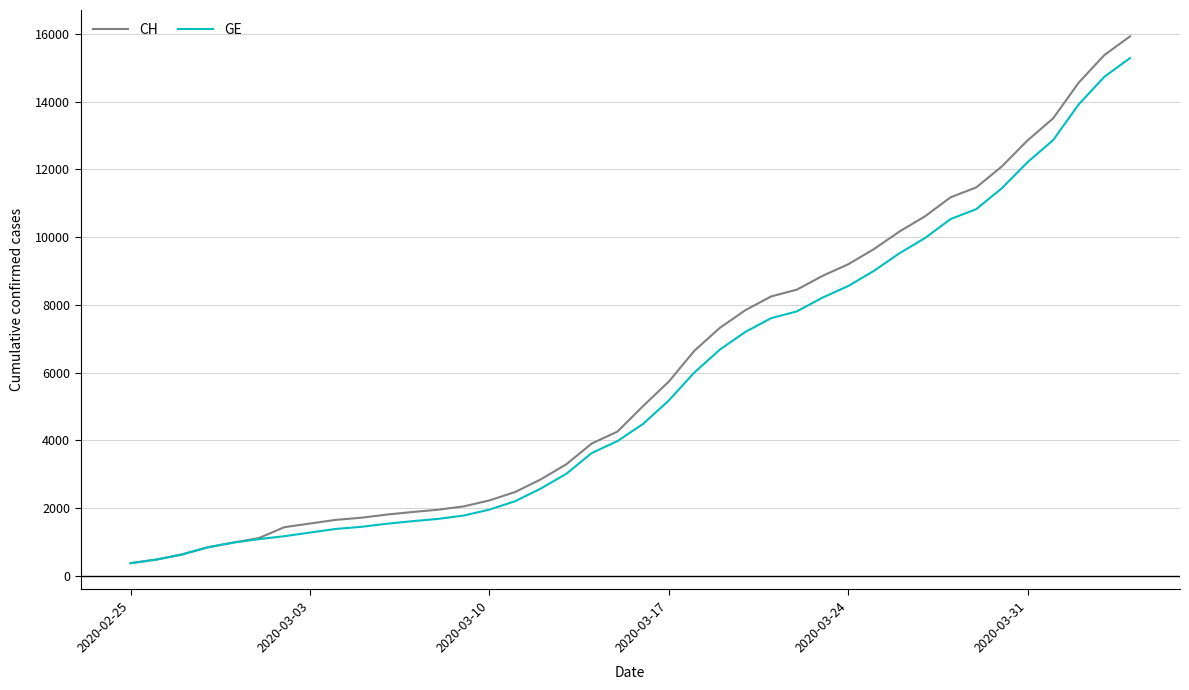

What is the minimum value shown in the chart?

375